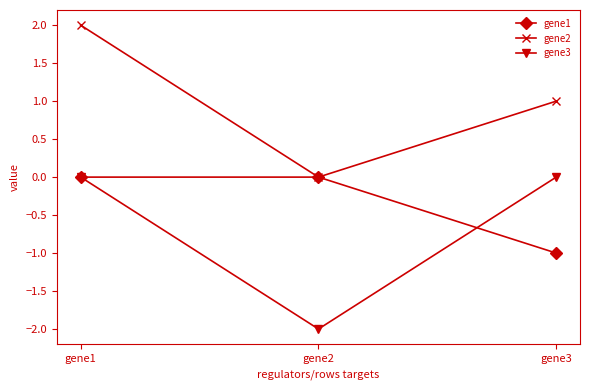

Which series has the largest total across all categories?

gene2